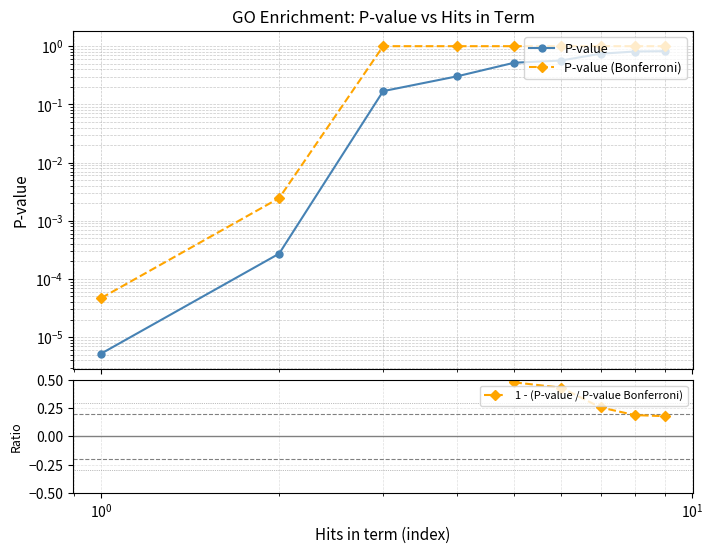

Reading left to right, transcribe all the data shown in this chart.

P-value: 0.0	0.0	0.2	0.3	0.5	0.6	0.7	0.8	0.8
P-value (Bonferroni): 0.0	0.0	1.0	1.0	1.0	1.0	1.0	1.0	1.0
1 - (P-value / P-value Bonferroni): 0.9	0.9	0.8	0.7	0.5	0.4	0.3	0.2	0.2